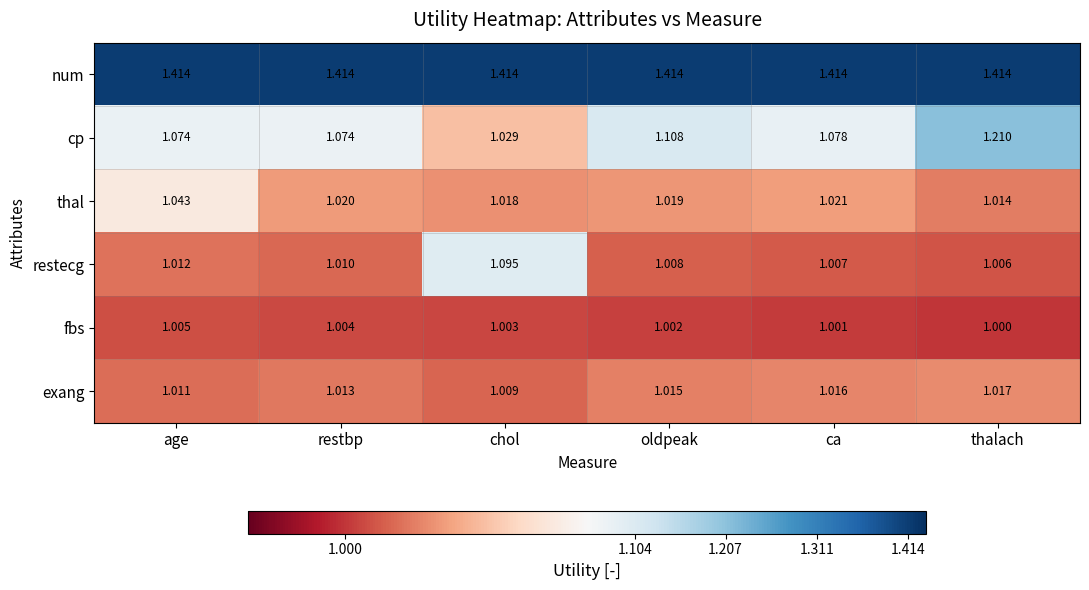

Is the value of thal at thalach greater than the value of cp at ca?

No